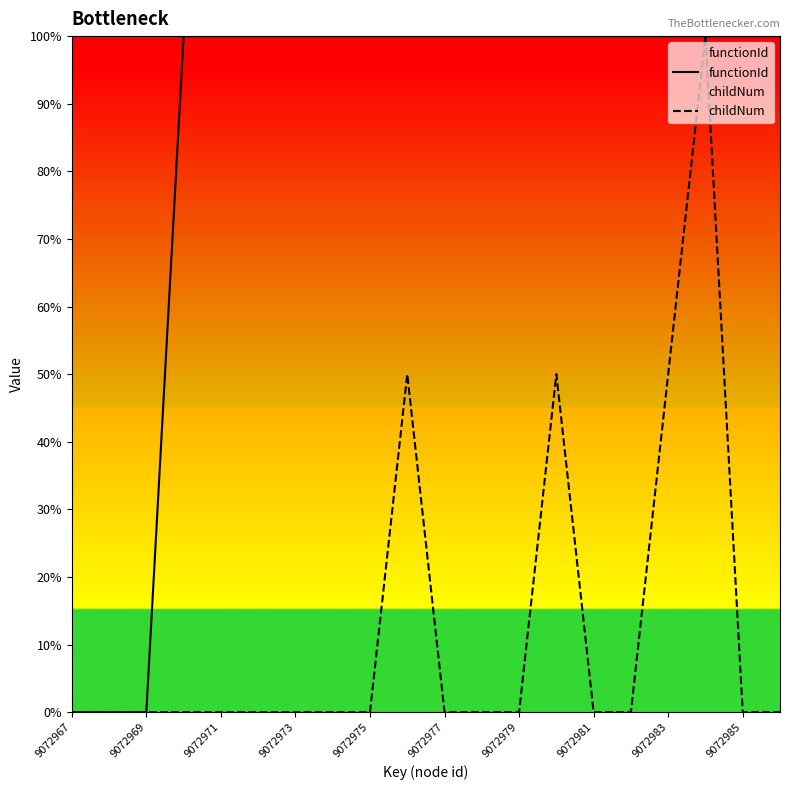

List the series in order of their peak value, lowest first.

functionId, childNum